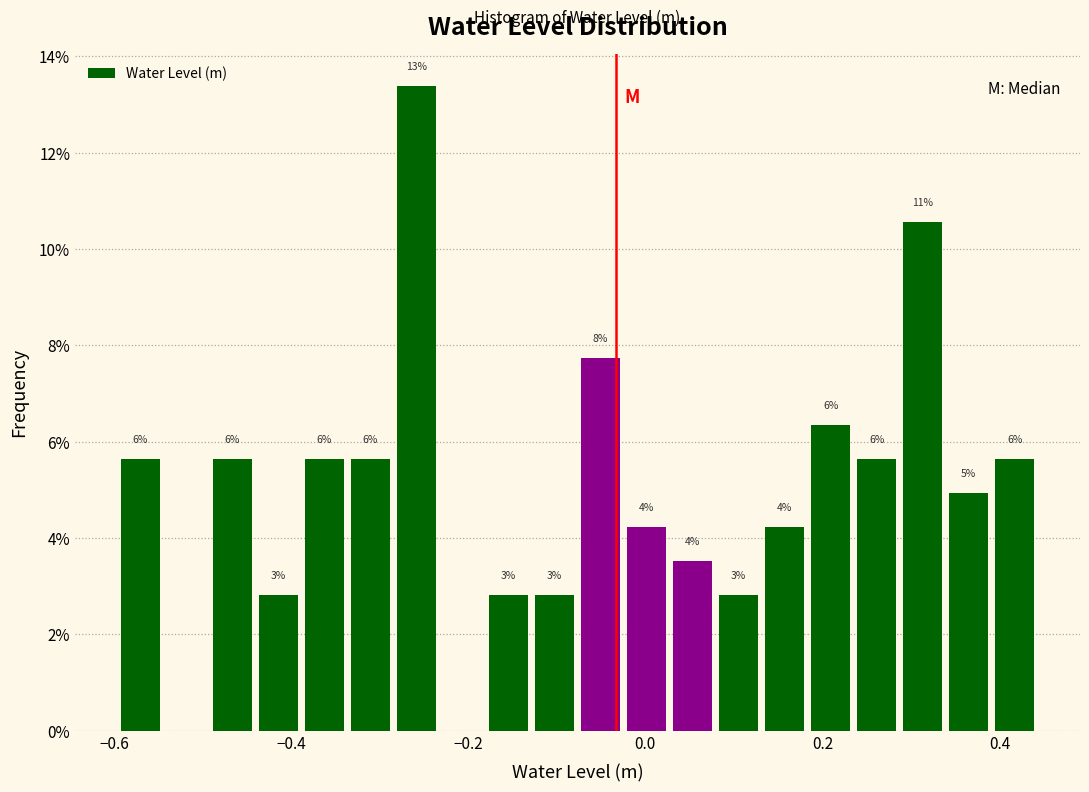

Around what value on the x-axis is the tallest bar? Give the approximate position of its centre, as read against the axis.

-0.26